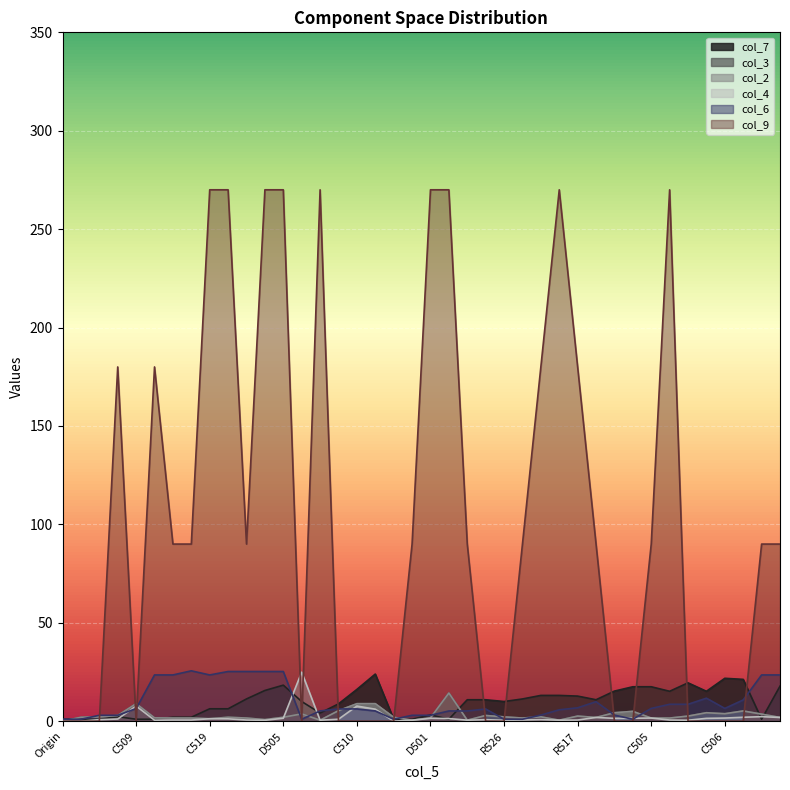

Between R519 and ZD501, which is larger?

ZD501